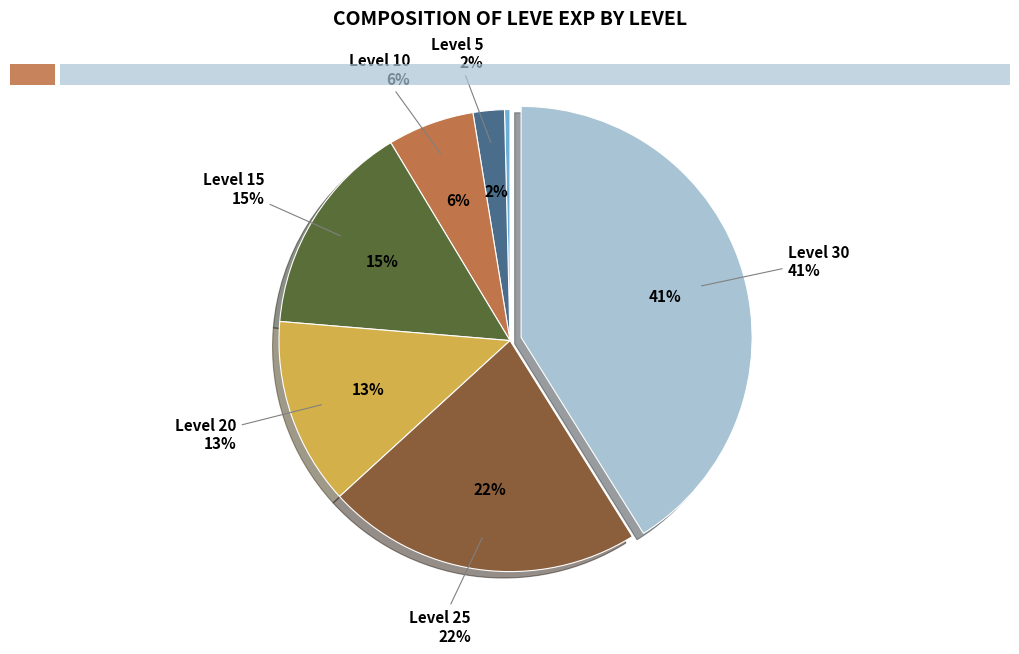

What is the change in value from Level 10 to Level 20?

+11610